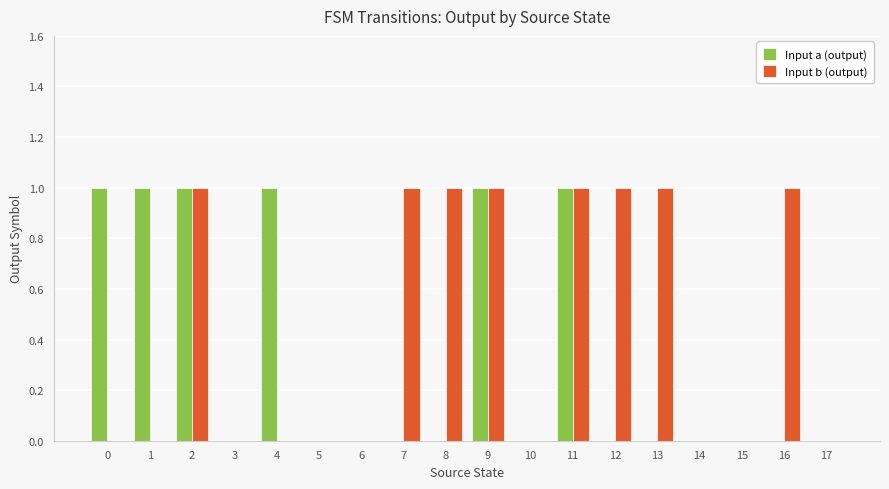

Which series has the largest total across all categories?

Input b (output)